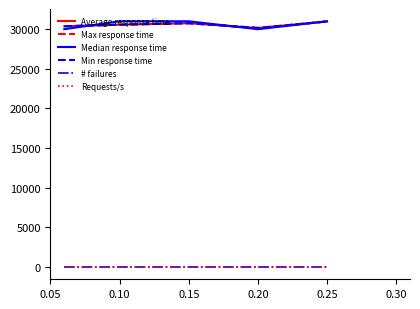

Does the chart have visible grid lines?

No